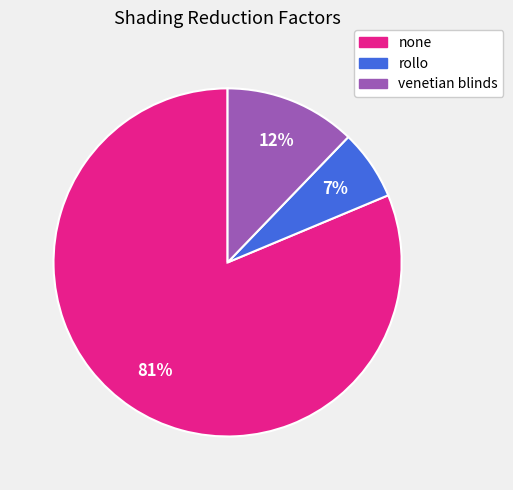

Count the number of slices in the pie.

3